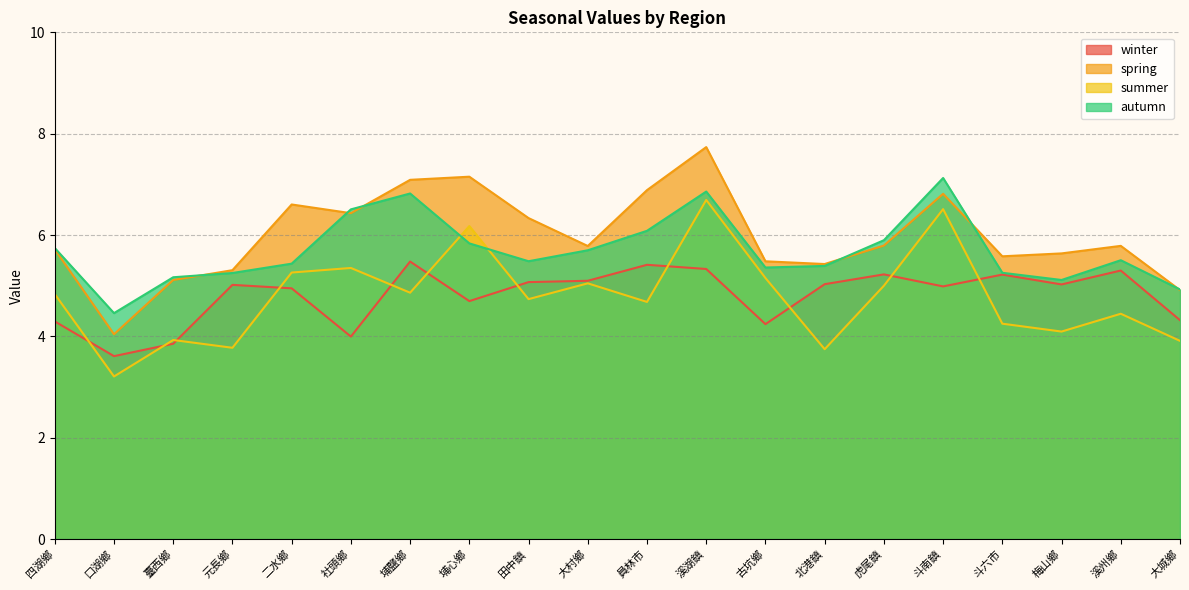

Rank the series at 埔鹽鄉 from highest to lowest value.

spring, autumn, winter, summer